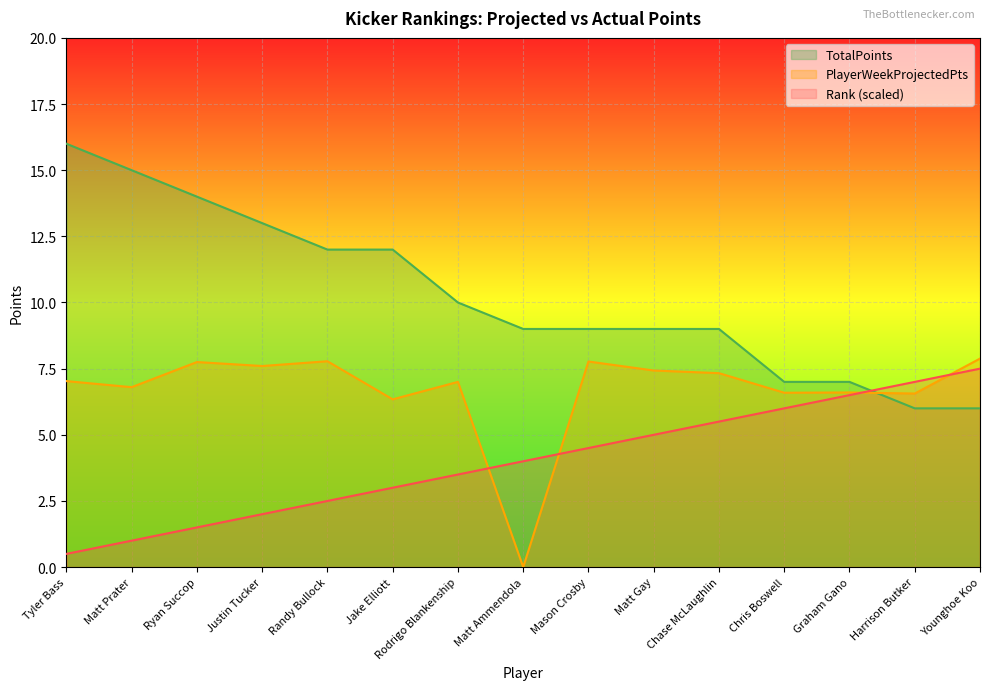

What is the difference between the maximum and minimum values in the Rank series?

7.0